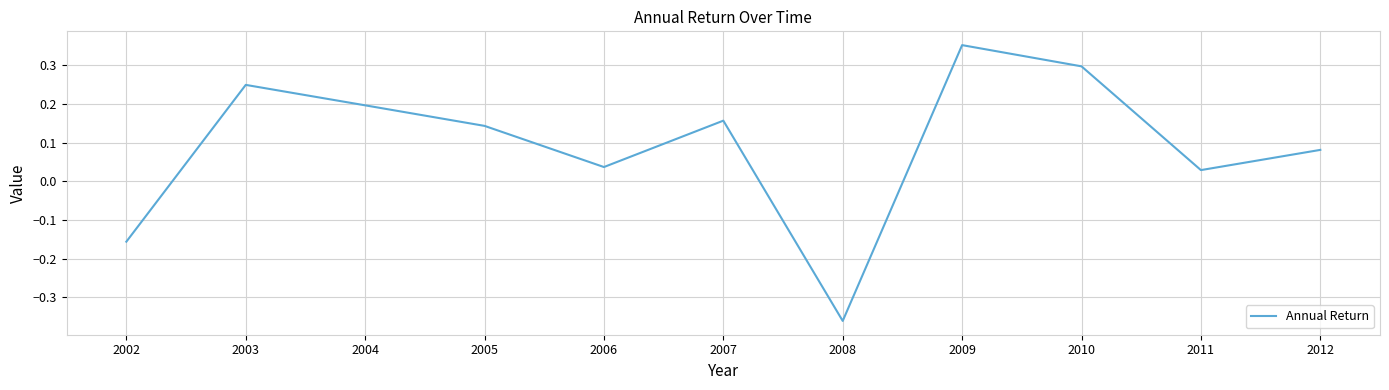

Where is the first local minimum?

2006